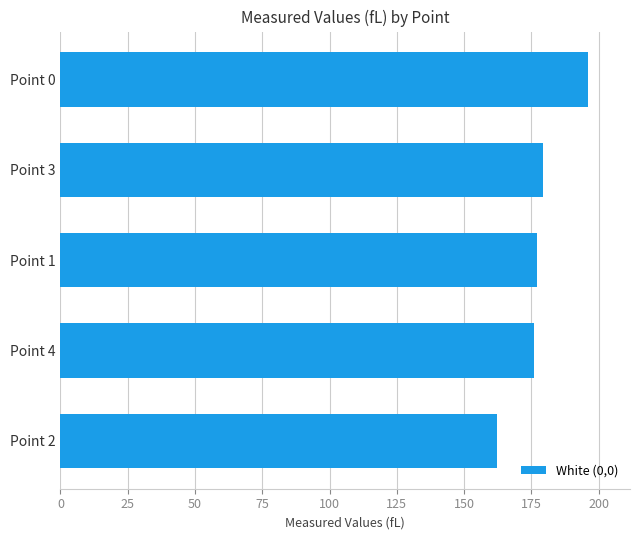

Between Point 3 and Point 0, which is larger?

Point 0